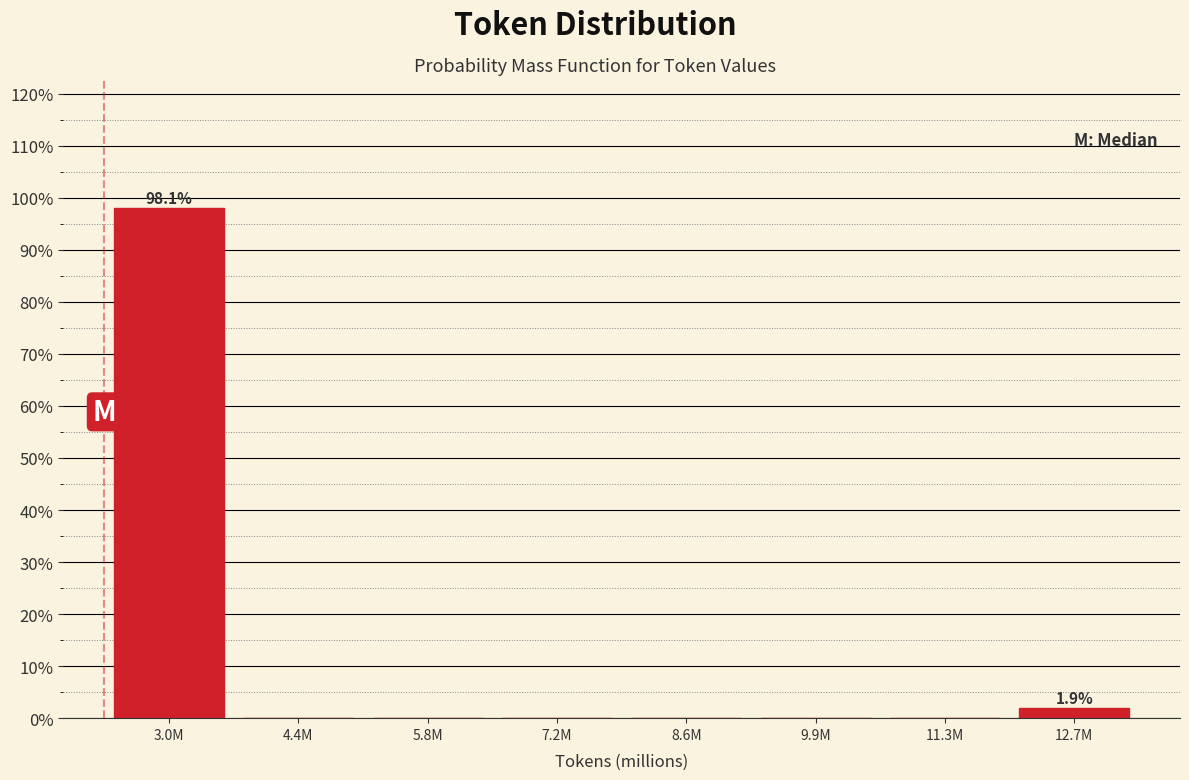

Reading right to left, what are all the values shown in this chart?

12.7M=1.9	11.3M=0.0	9.9M=0.0	8.6M=0.0	7.2M=0.0	5.8M=0.0	4.4M=0.0	3.0M=98.1